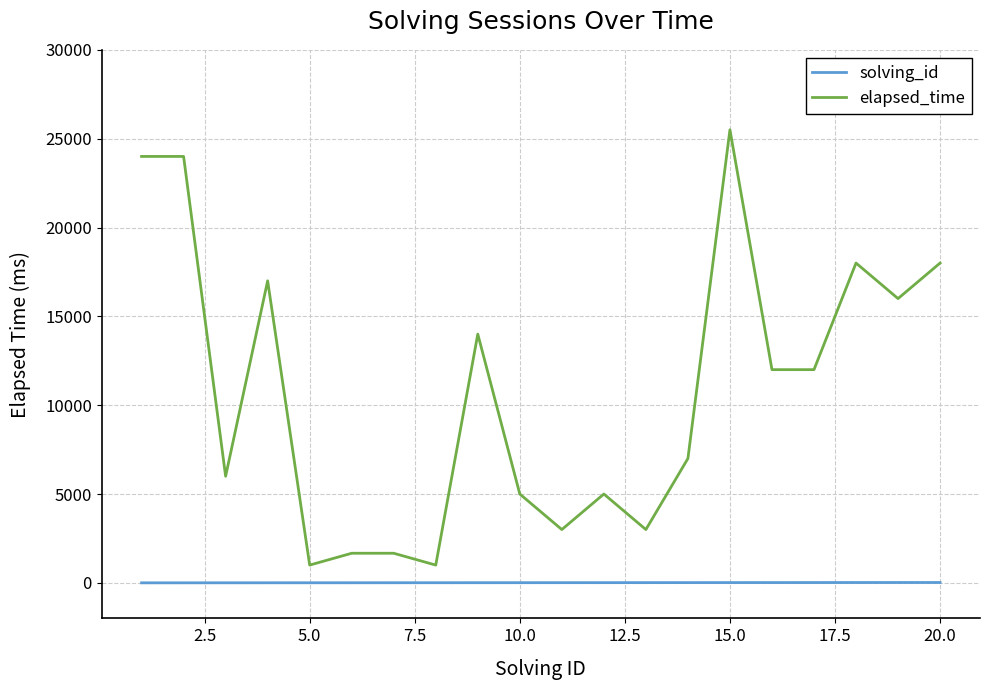

Rank the series by their maximum value, from lowest to highest.

solving_id, elapsed_time